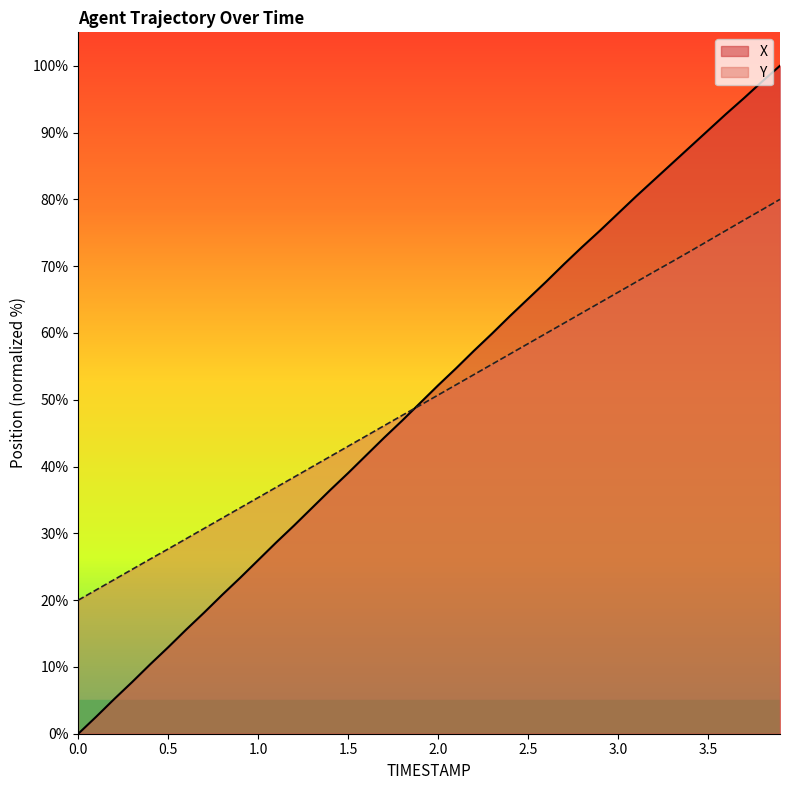

What are all the series names shown in the legend?

X, Y